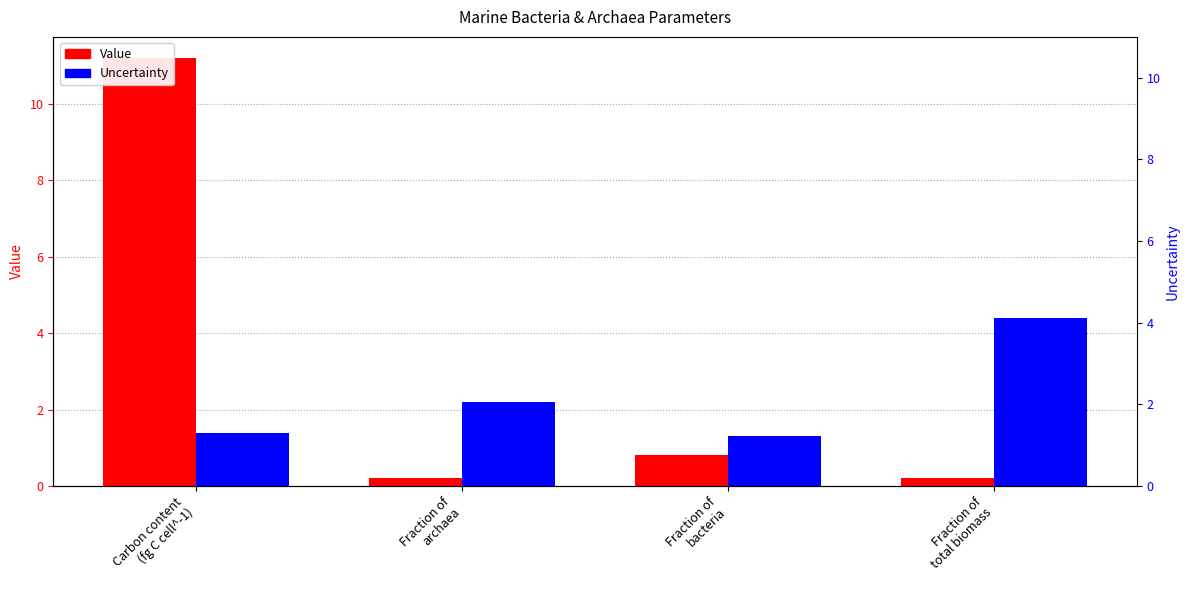

Which has a higher value, Fraction of
archaea or Fraction of
bacteria?

Fraction of
bacteria